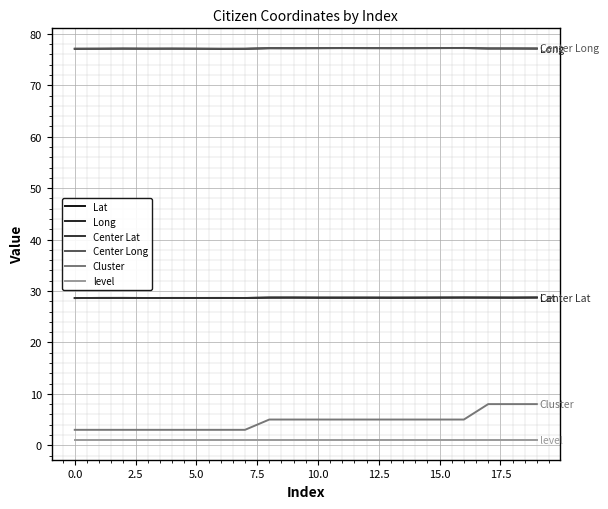

Does the chart have visible grid lines?

Yes